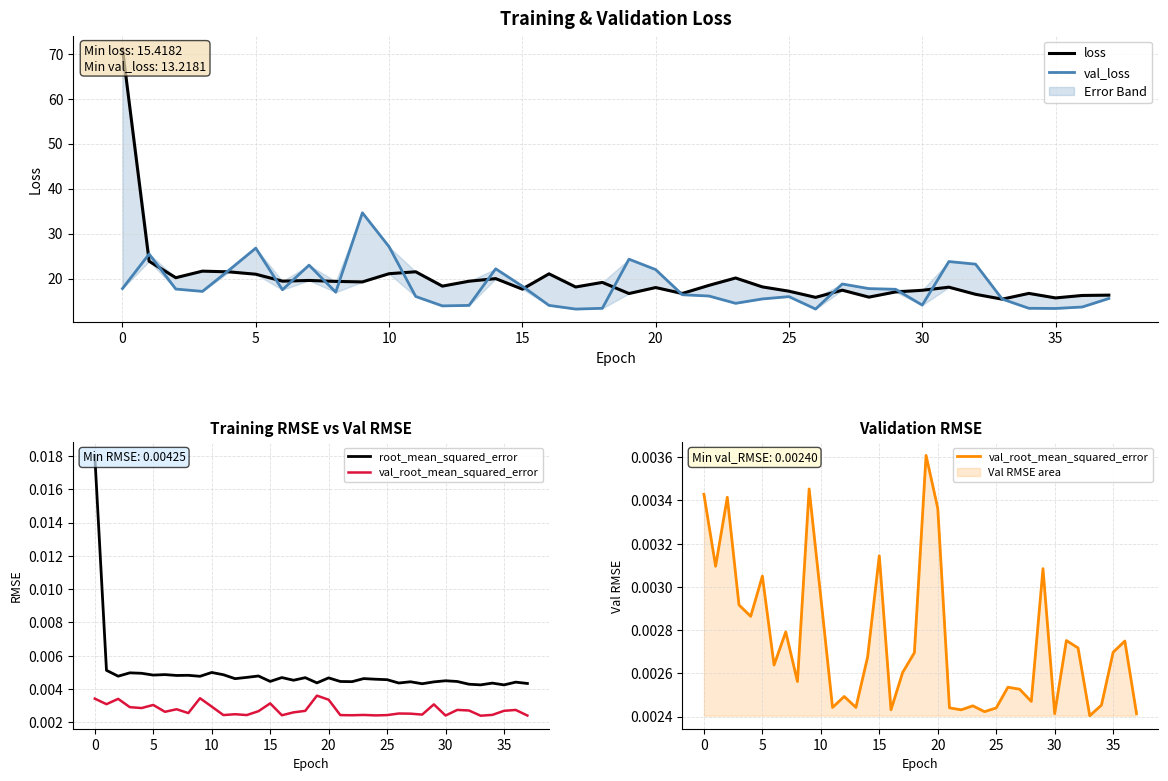

The value of val_root_mean_squared_error at 21 is 0.0. True or false?

True